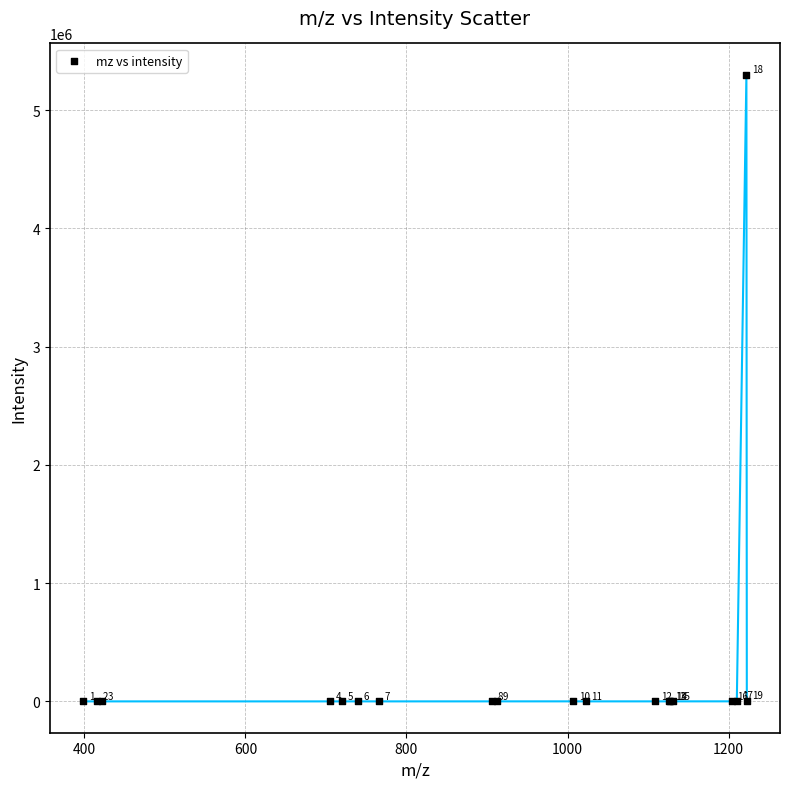

What Y value in the scatter plot is closest to 2649289?

2824.2